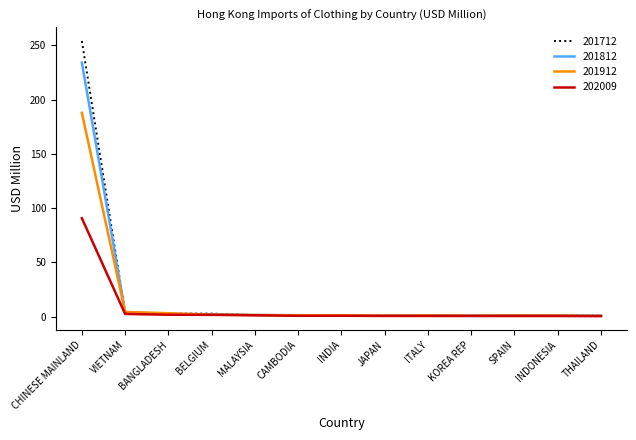

At how many categories does at least one series exceed 11?

1